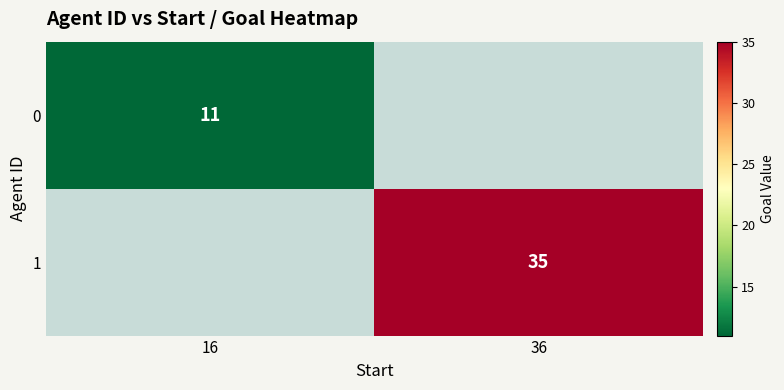

At how many categories does at least one series exceed 24?

1